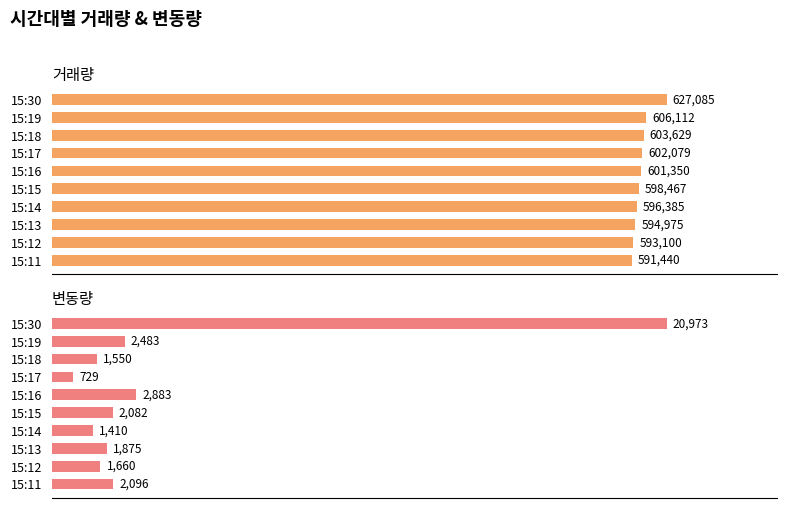

How many bars are there in total?

20